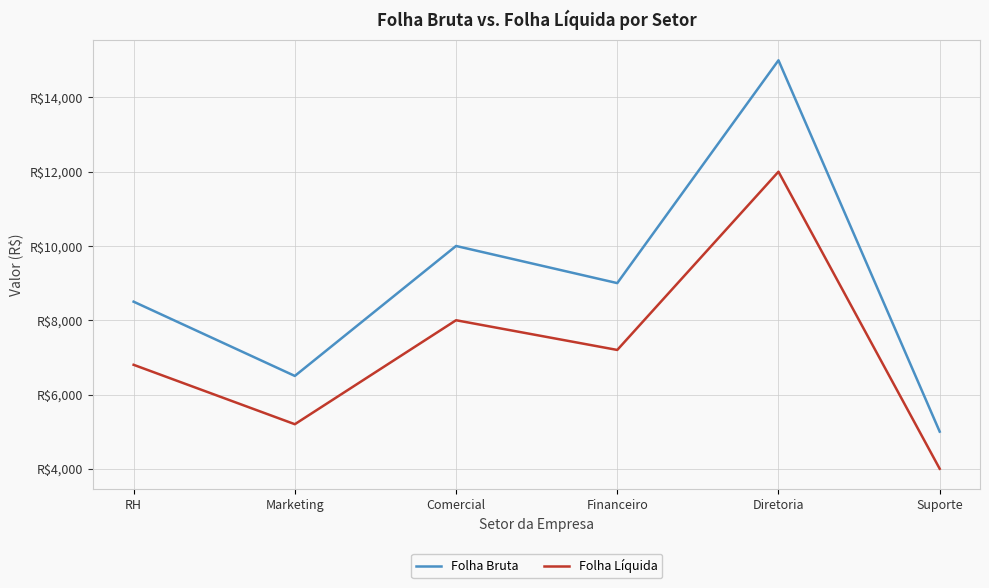

Rank the series at Comercial from lowest to highest value.

Folha Líquida, Folha Bruta